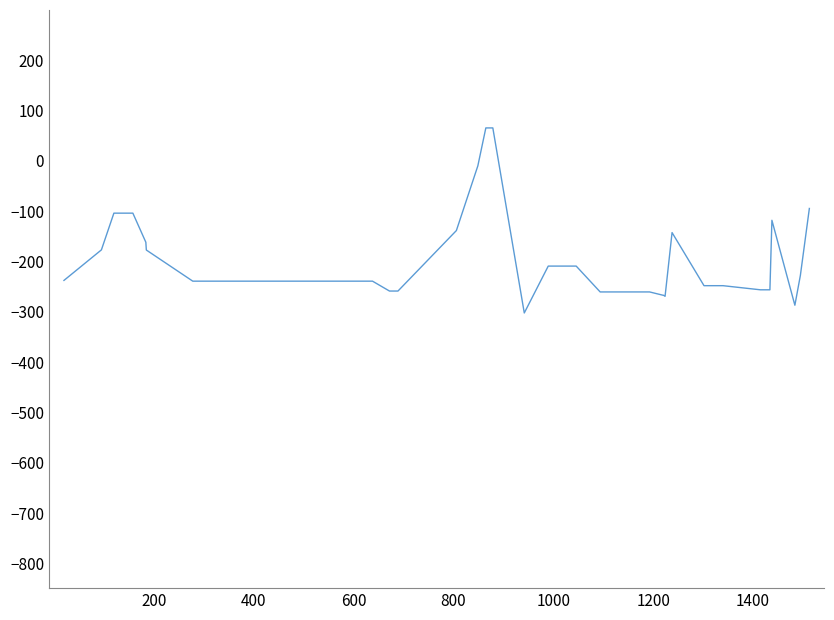

What is the maximum value shown in the chart?

64.9